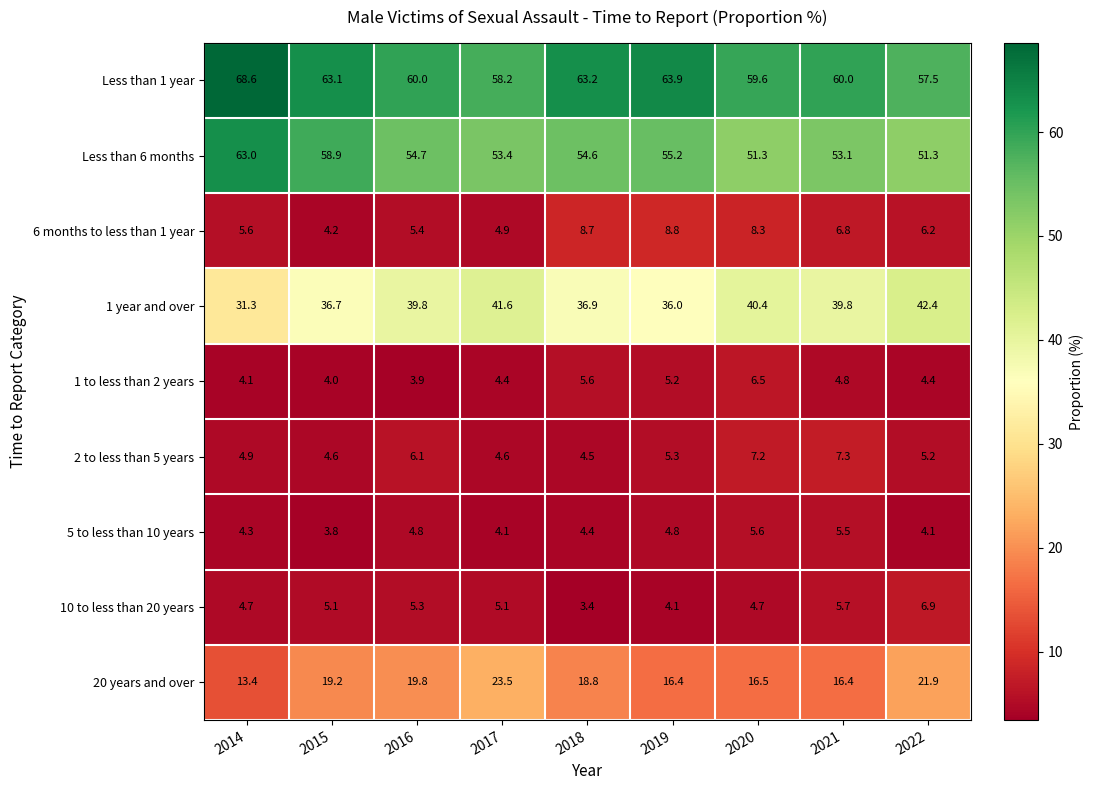

Which series has the largest total across all categories?

Less than 1 year